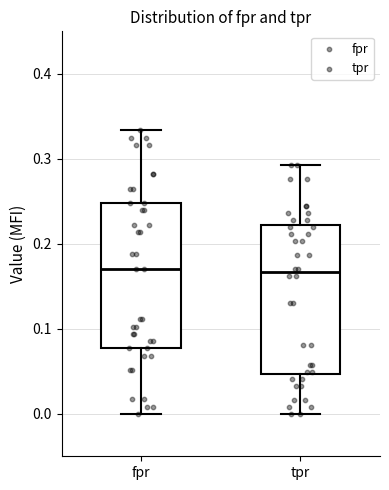

Reading left to right, read every box against the y-axis: the position of its median line, the range the box covers, and the ends of its whiskers. The values are not printed on the chart, so give them approximately, as read against the axis.

fpr: median 0.17, box 0.08 to 0.25, whiskers 0.00 to 0.33
tpr: median 0.17, box 0.05 to 0.22, whiskers 0.00 to 0.29